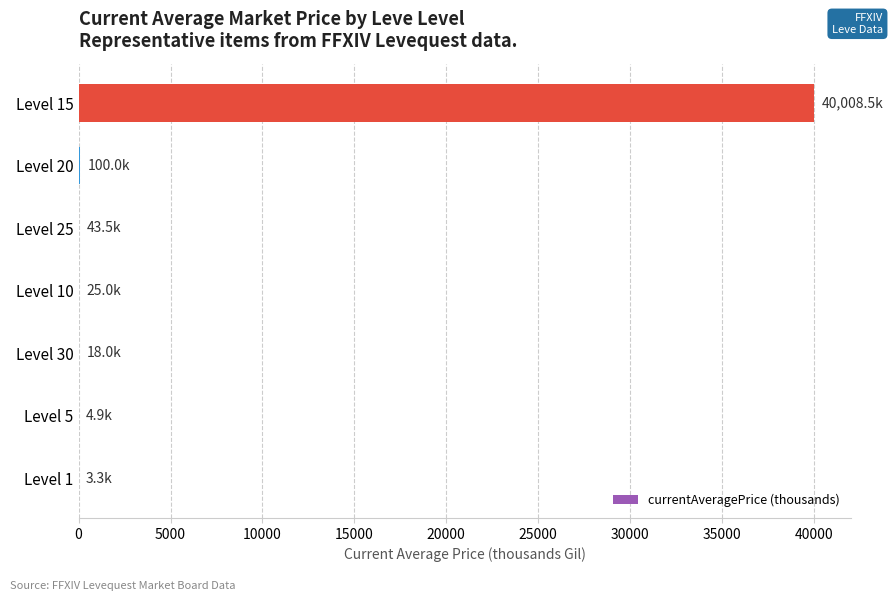

What is the sum of all values?

40203.2